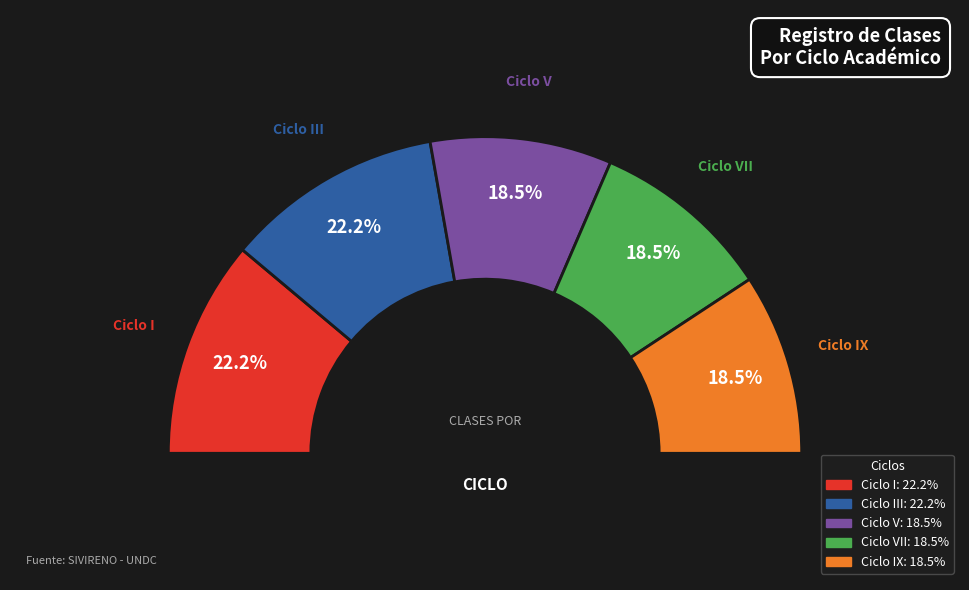

True or false: Ciclo III accounts for 22% of the total.

True